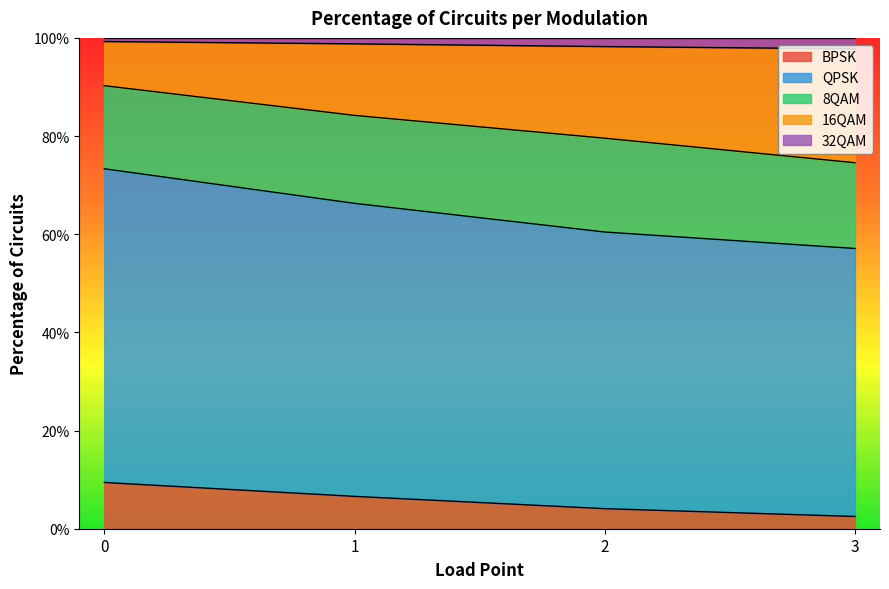

True or false: QPSK and 8QAM cross at least once.

False